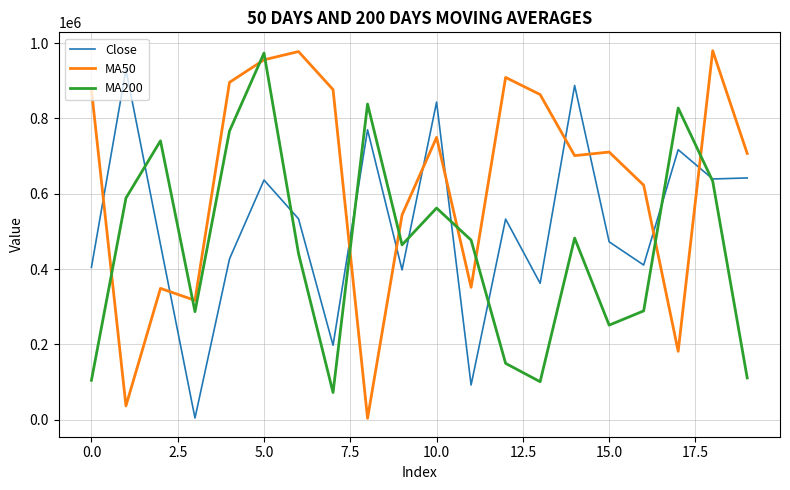

List the series in order of their overall mean, lowest first.

MA200, Close, MA50